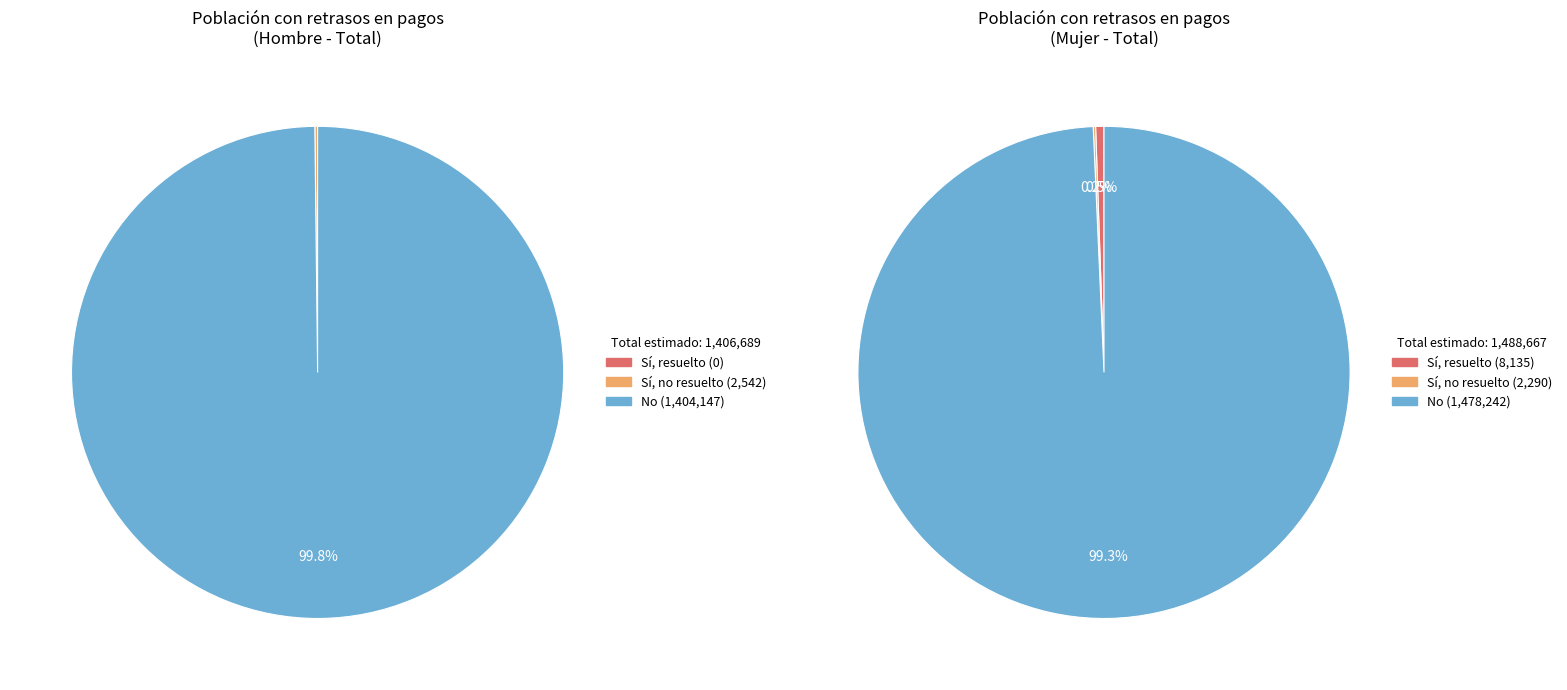

How many slices are in this pie chart?

3